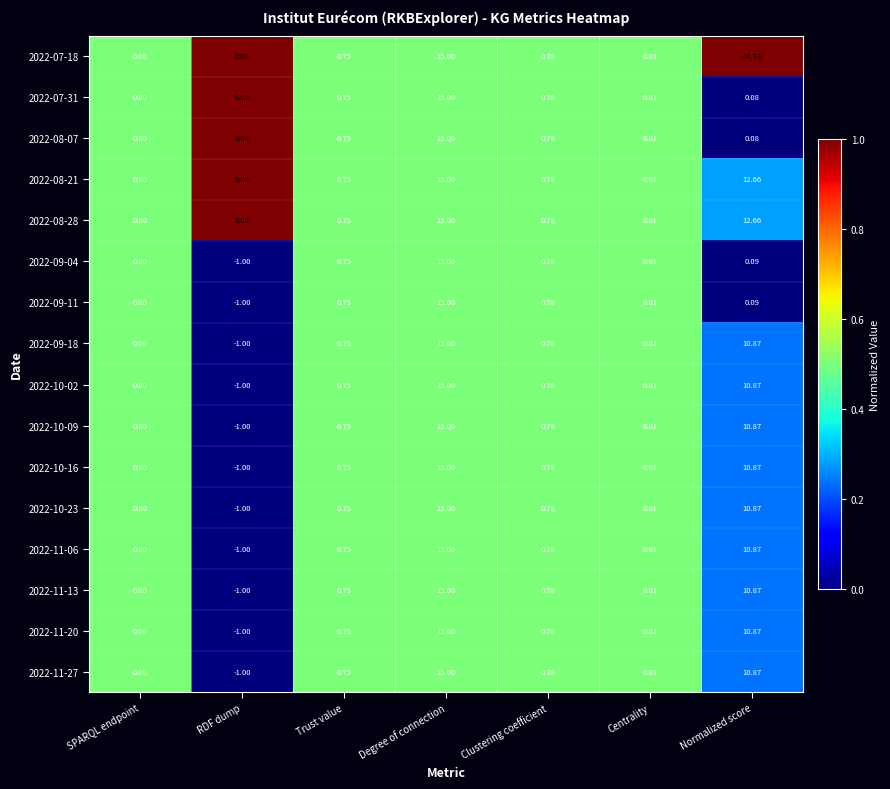

At which label is 2022-11-20 closest to 7?

Normalized score